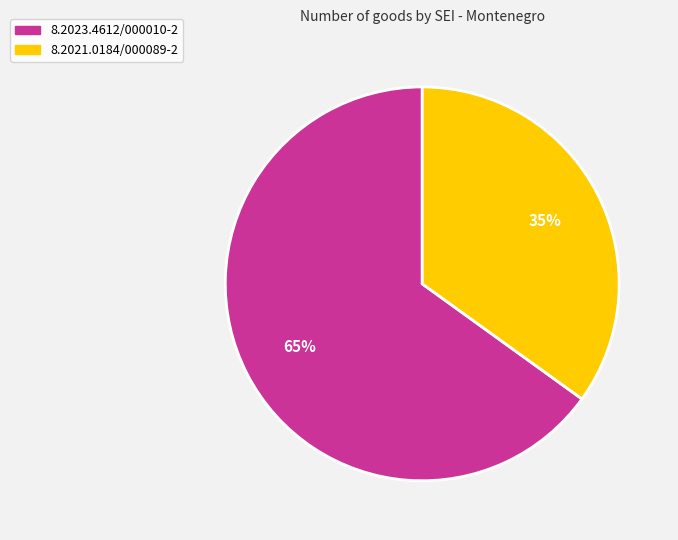

Does 8.2023.4612/000010-2 represent more than half of the total?

Yes